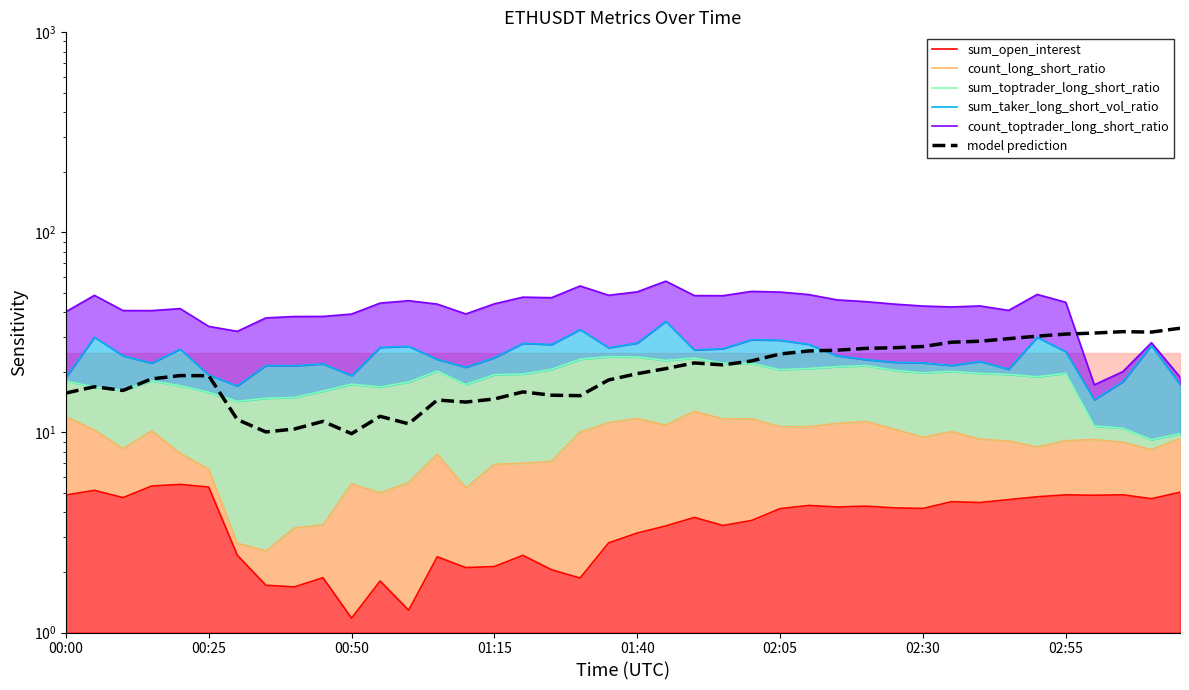

What is the maximum value shown in the chart?

57.1